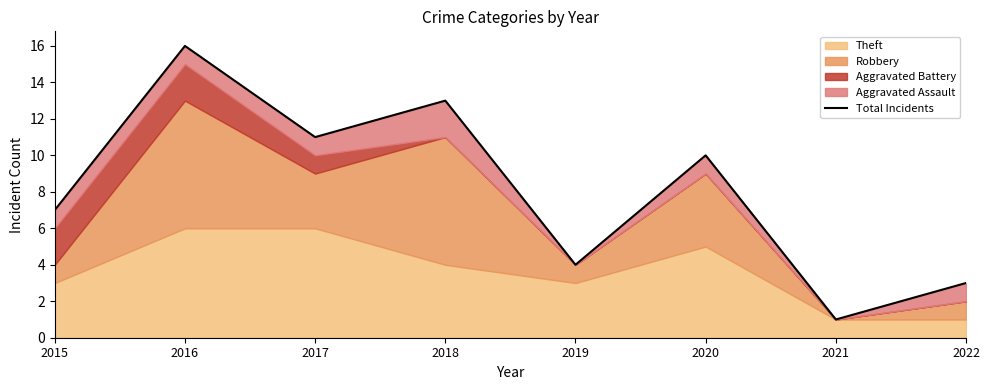

Rank the categories by value from highest to lowest.

2016, 2018, 2017, 2020, 2015, 2019, 2022, 2021